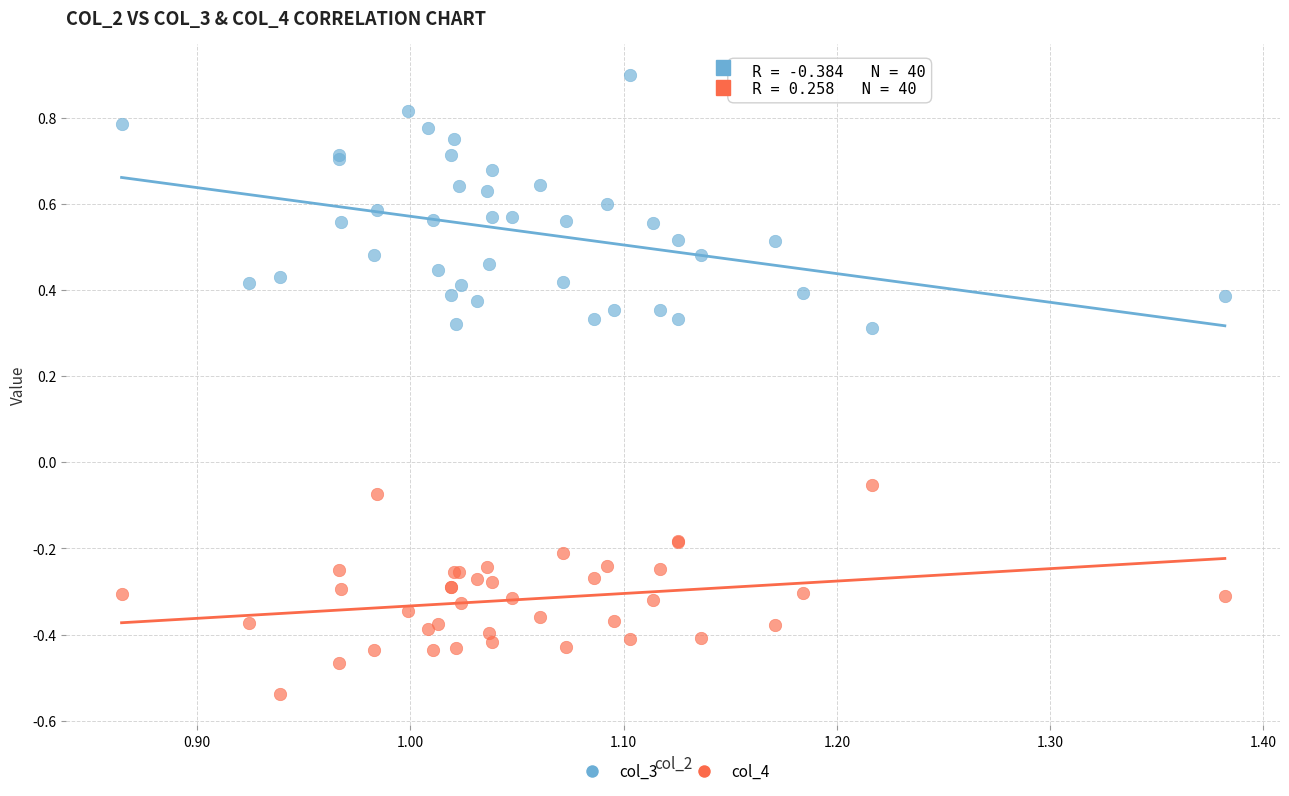

What are all the series names shown in the legend?

col_3, col_4